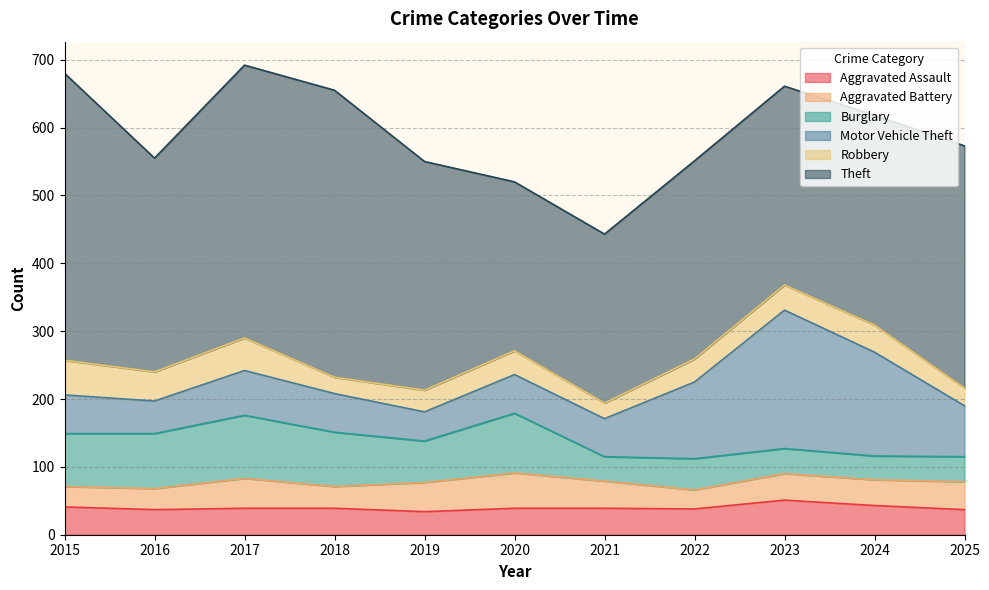

What is the difference between the maximum and minimum values in the Theft series?

174